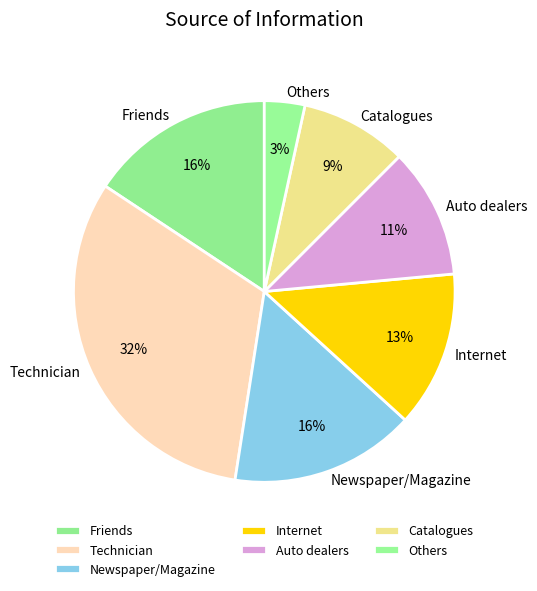

Which slice is the smallest?

Others